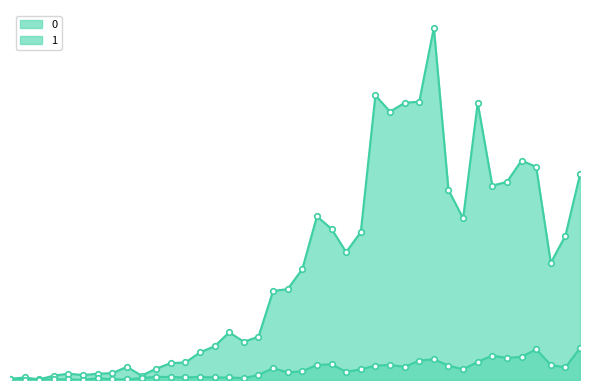

How many lines are shown in the chart?

2